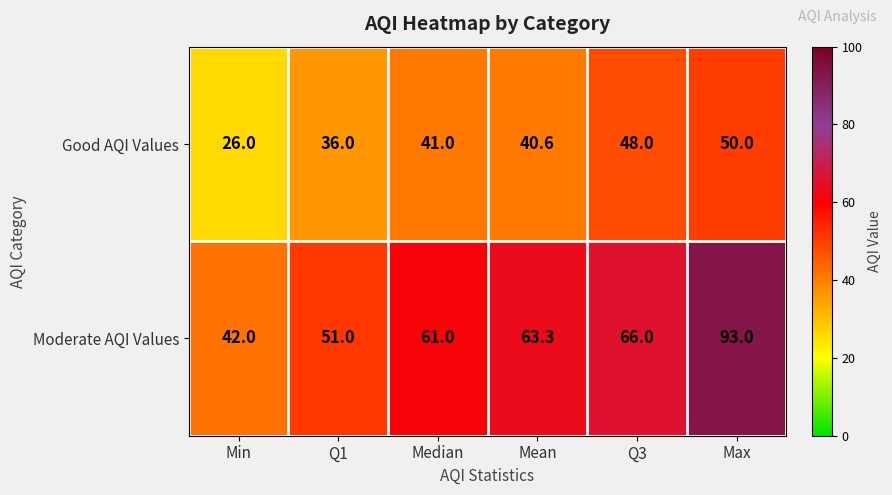

Which series changed the most between Q1 and Q3?

Moderate AQI Values